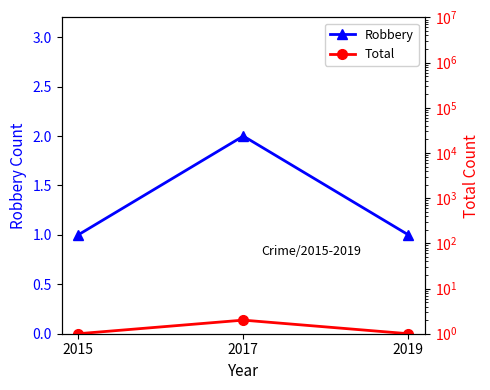

What is the value of the Robbery point at the 1st from the left?

1